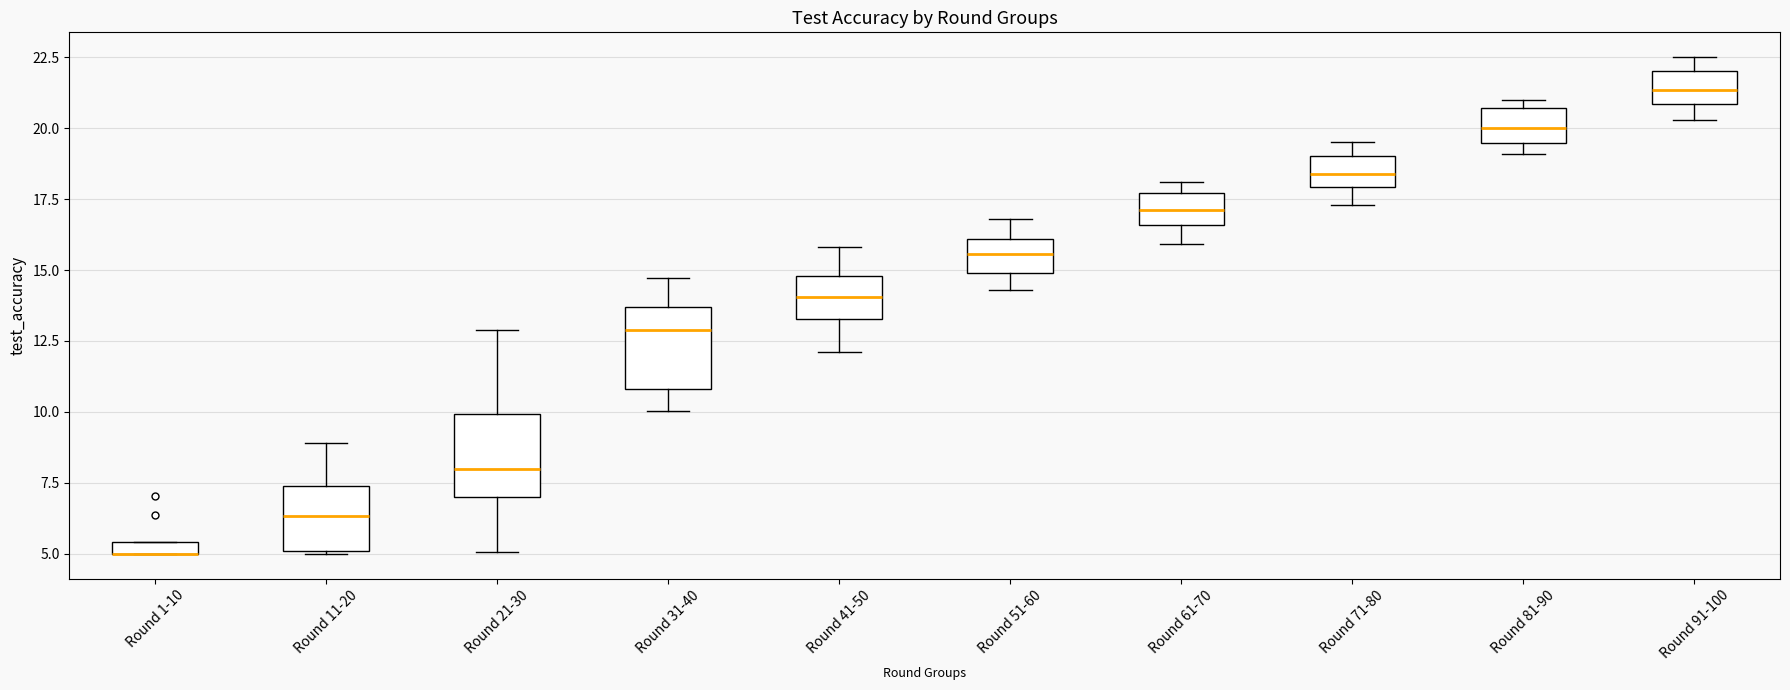

Where is the lower edge of the box for Round 81-90 on the y-axis? The values are not printed on the chart, so give them approximately, as read against the axis.

19.5